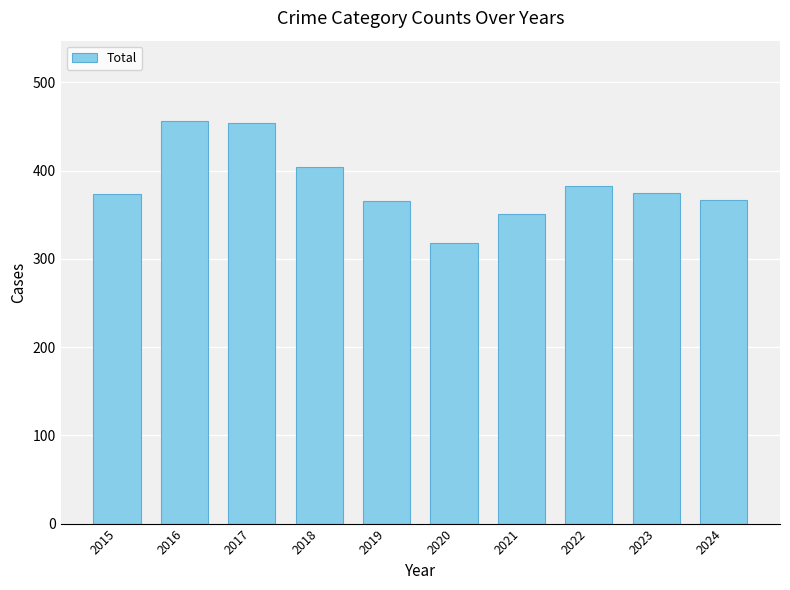

What is the sum of the values at 2023 and 2020?

693